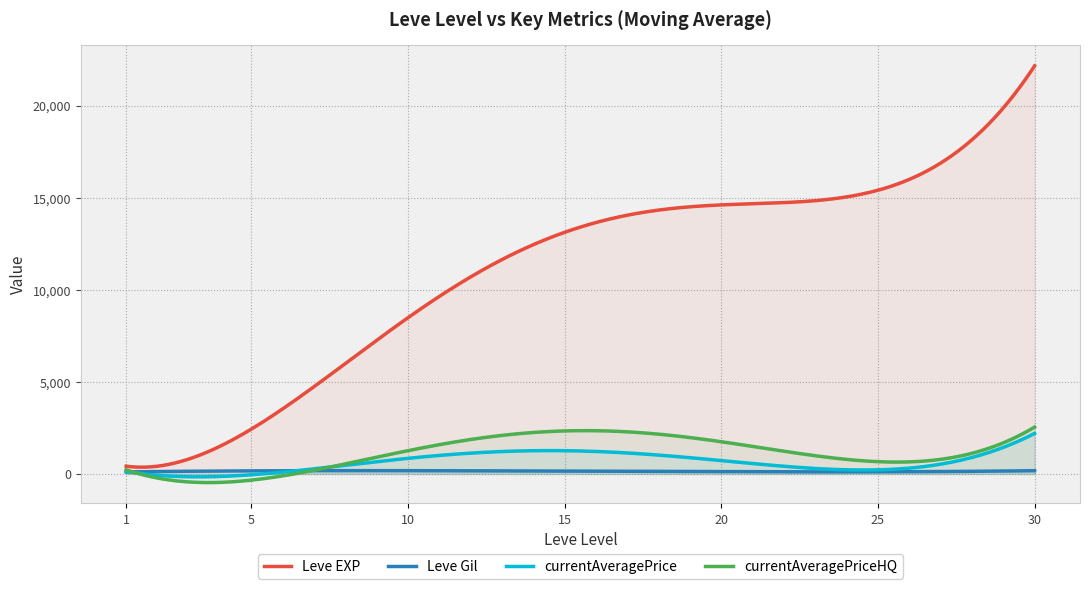

Which series has the largest range (max minus min)?

Leve EXP